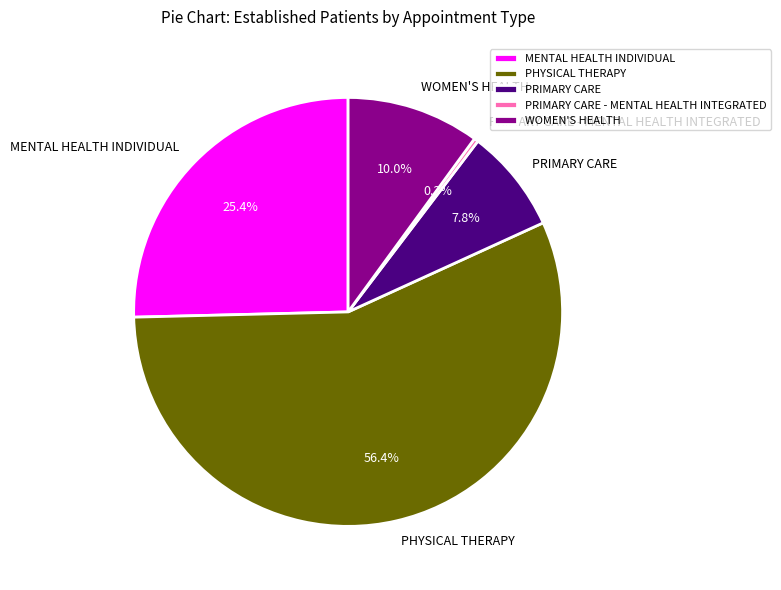

What is the ratio of the value at PHYSICAL THERAPY to the value at WOMEN'S HEALTH?

5.6